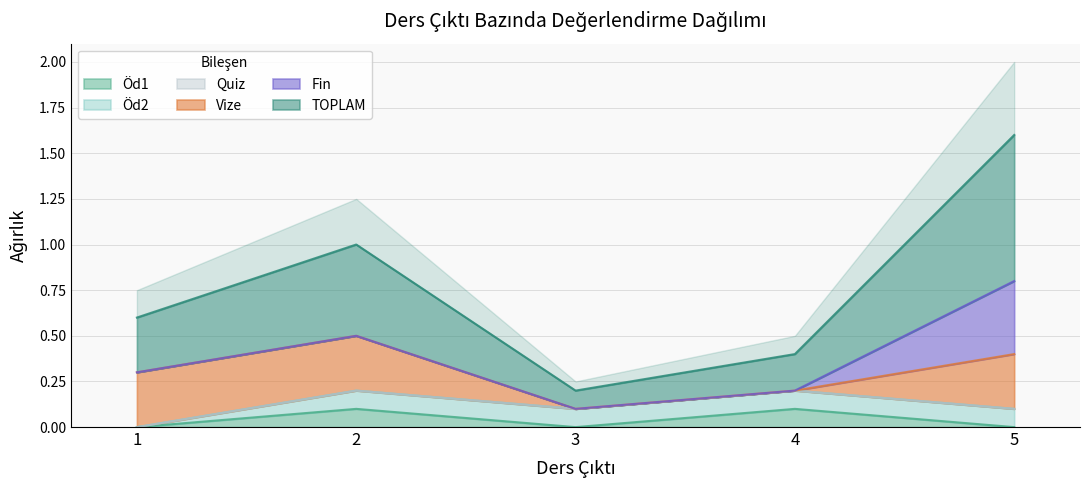

True or false: TOPLAM and Öd2 cross at least once.

False